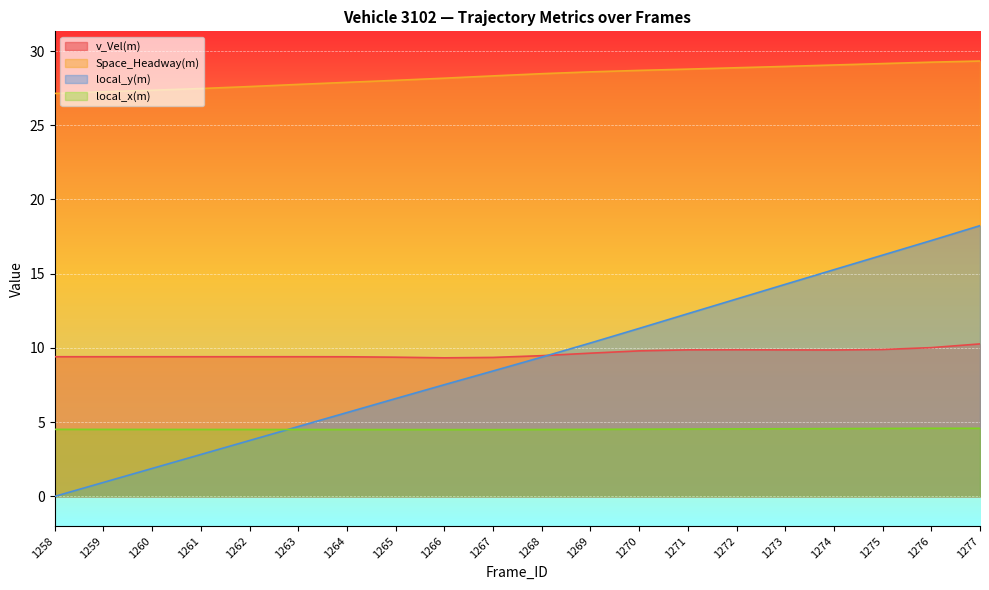

In v_Vel(m), how many points are lower than both neighbors (excluding endpoints)?

2